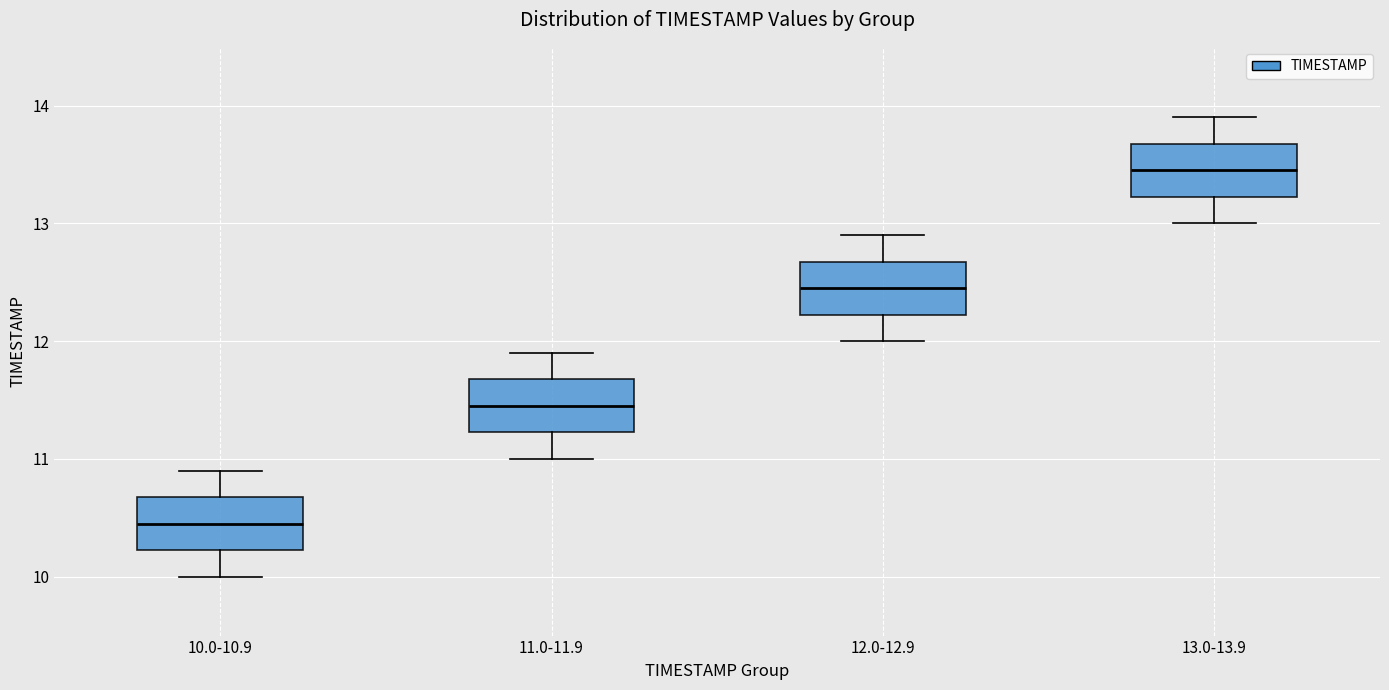

Reading left to right, read every box against the y-axis: the position of its median line, the range the box covers, and the ends of its whiskers. The values are not printed on the chart, so give them approximately, as read against the axis.

10.0-10.9: median 10.5, box 10.2 to 10.7, whiskers 10.0 to 10.9
11.0-11.9: median 11.5, box 11.2 to 11.7, whiskers 11.0 to 11.9
12.0-12.9: median 12.5, box 12.2 to 12.7, whiskers 12.0 to 12.9
13.0-13.9: median 13.5, box 13.2 to 13.7, whiskers 13.0 to 13.9